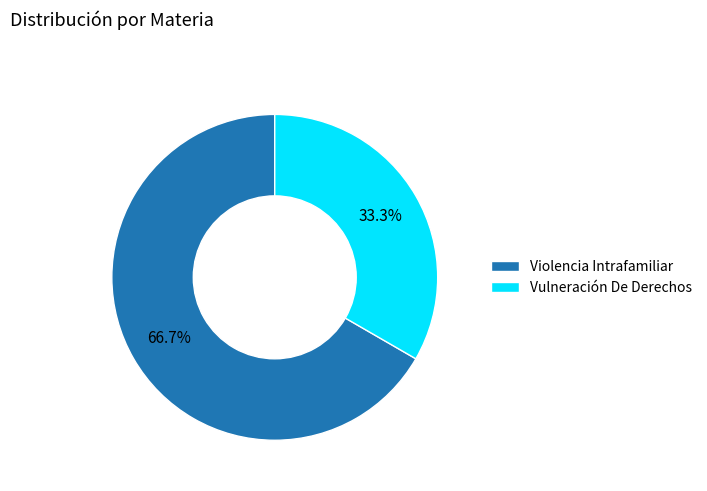

Which slice is the smallest?

Vulneración De Derechos